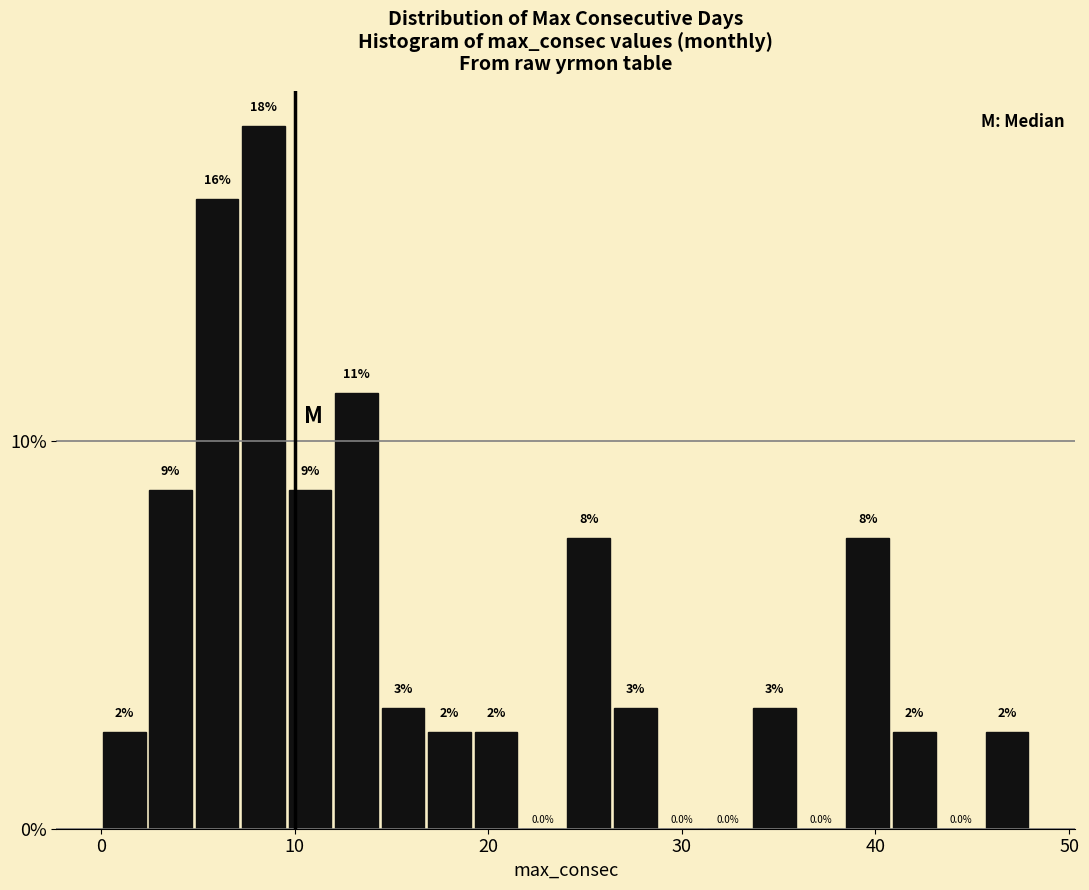

Around what value on the x-axis is the tallest bar? Give the approximate position of its centre, as read against the axis.

8